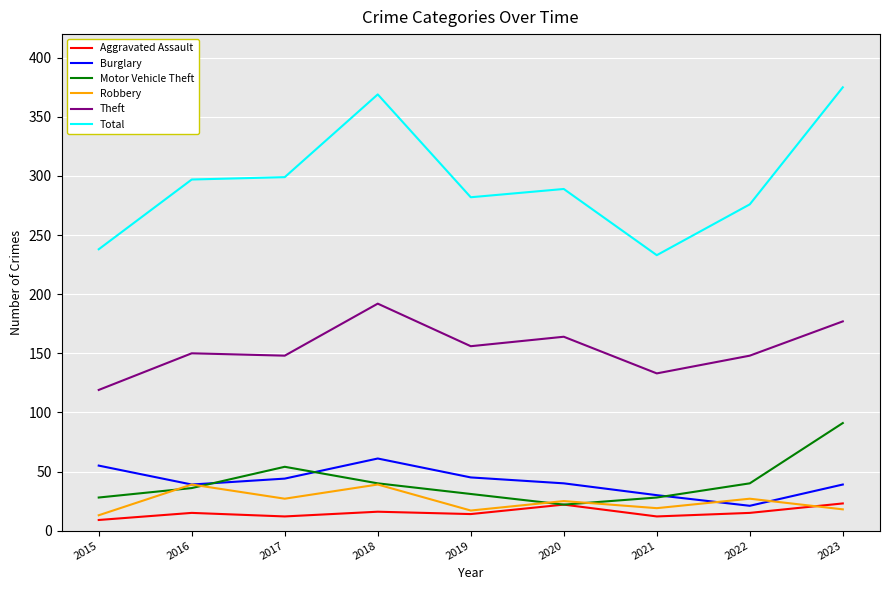

What value does the Motor Vehicle Theft series have at 2018?

40